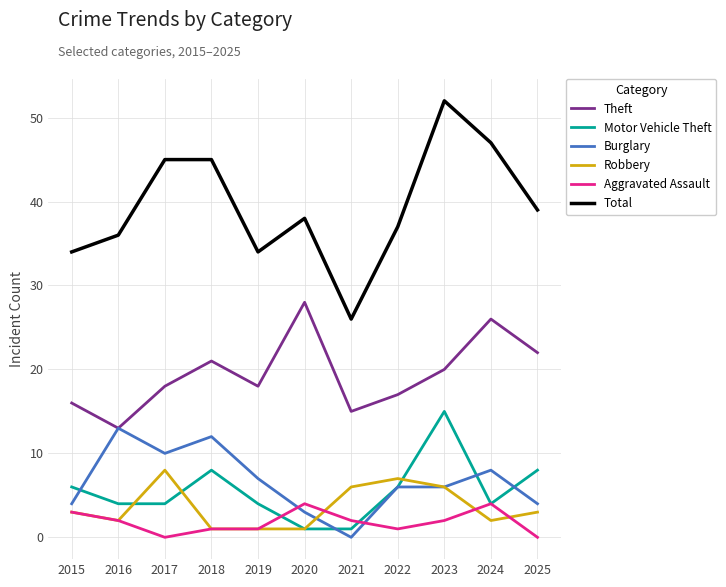

Which series has the largest total across all categories?

Total